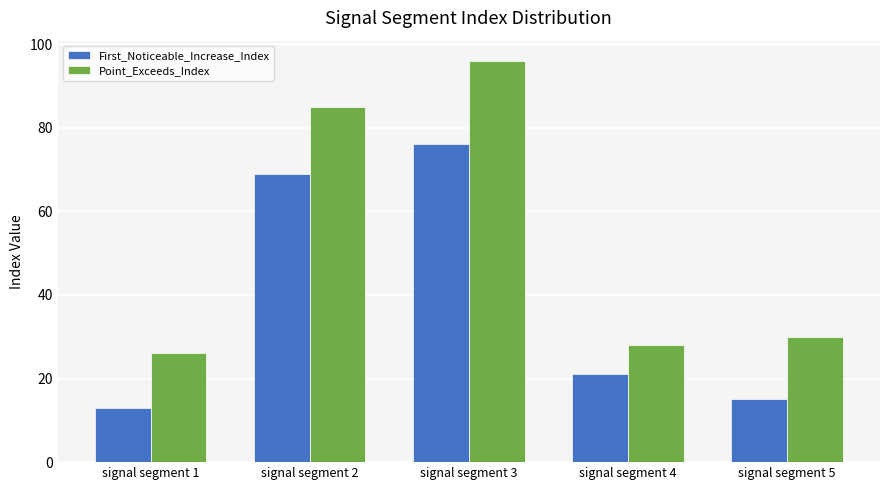

At which label does First_Noticeable_Increase_Index reach its peak?

signal segment 3